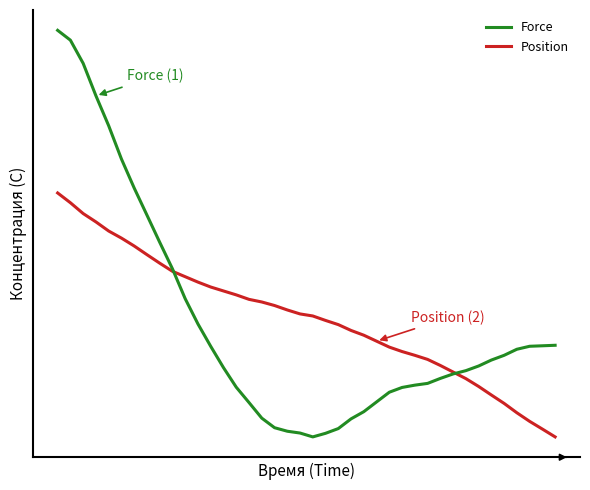

Does the chart have visible grid lines?

No